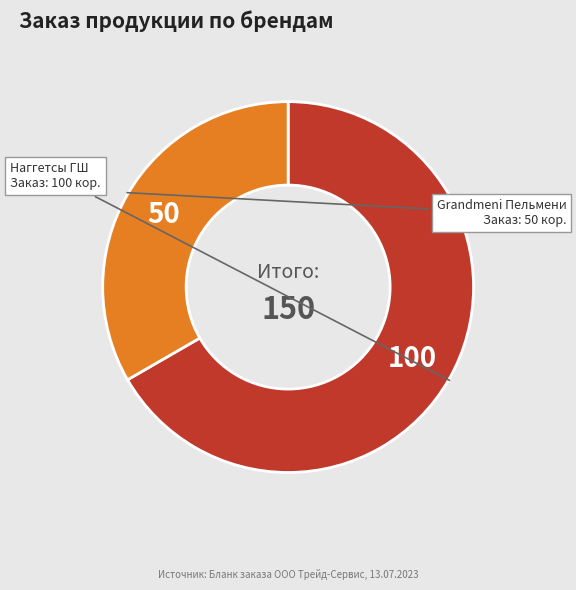

How many segments does this pie chart have?

2